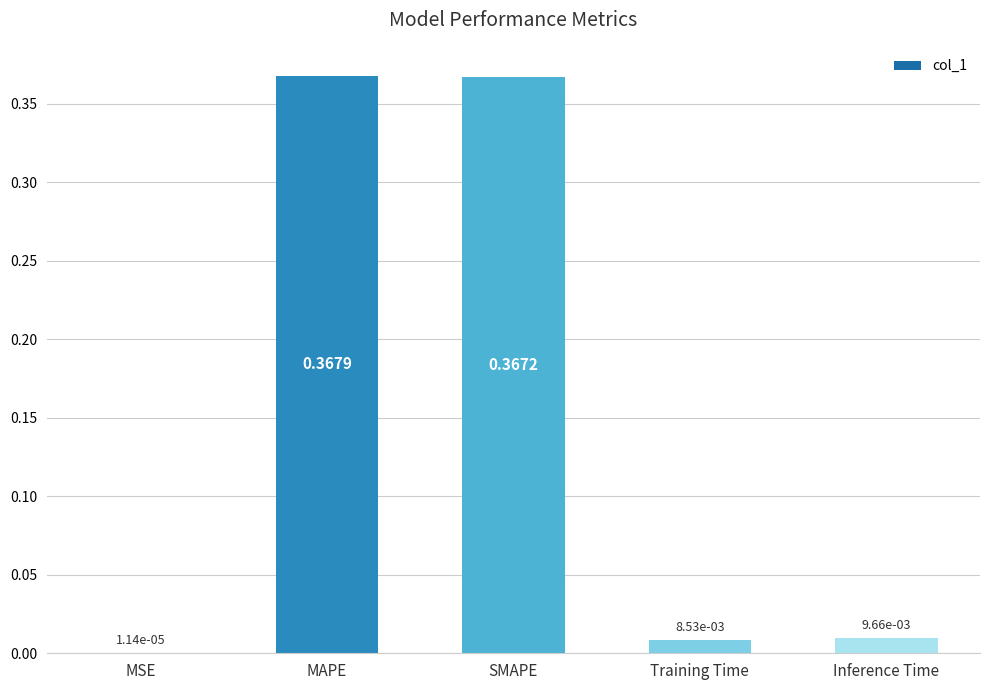

What is the sum of all values?

0.8